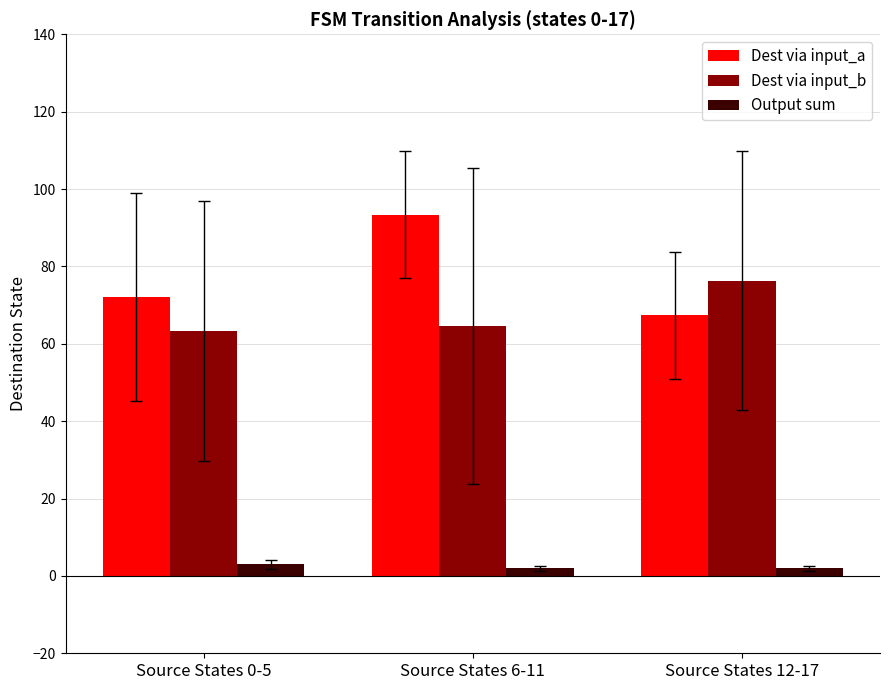

Rank the series at Source States 12-17 from highest to lowest value.

Dest via input_b, Dest via input_a, Output sum